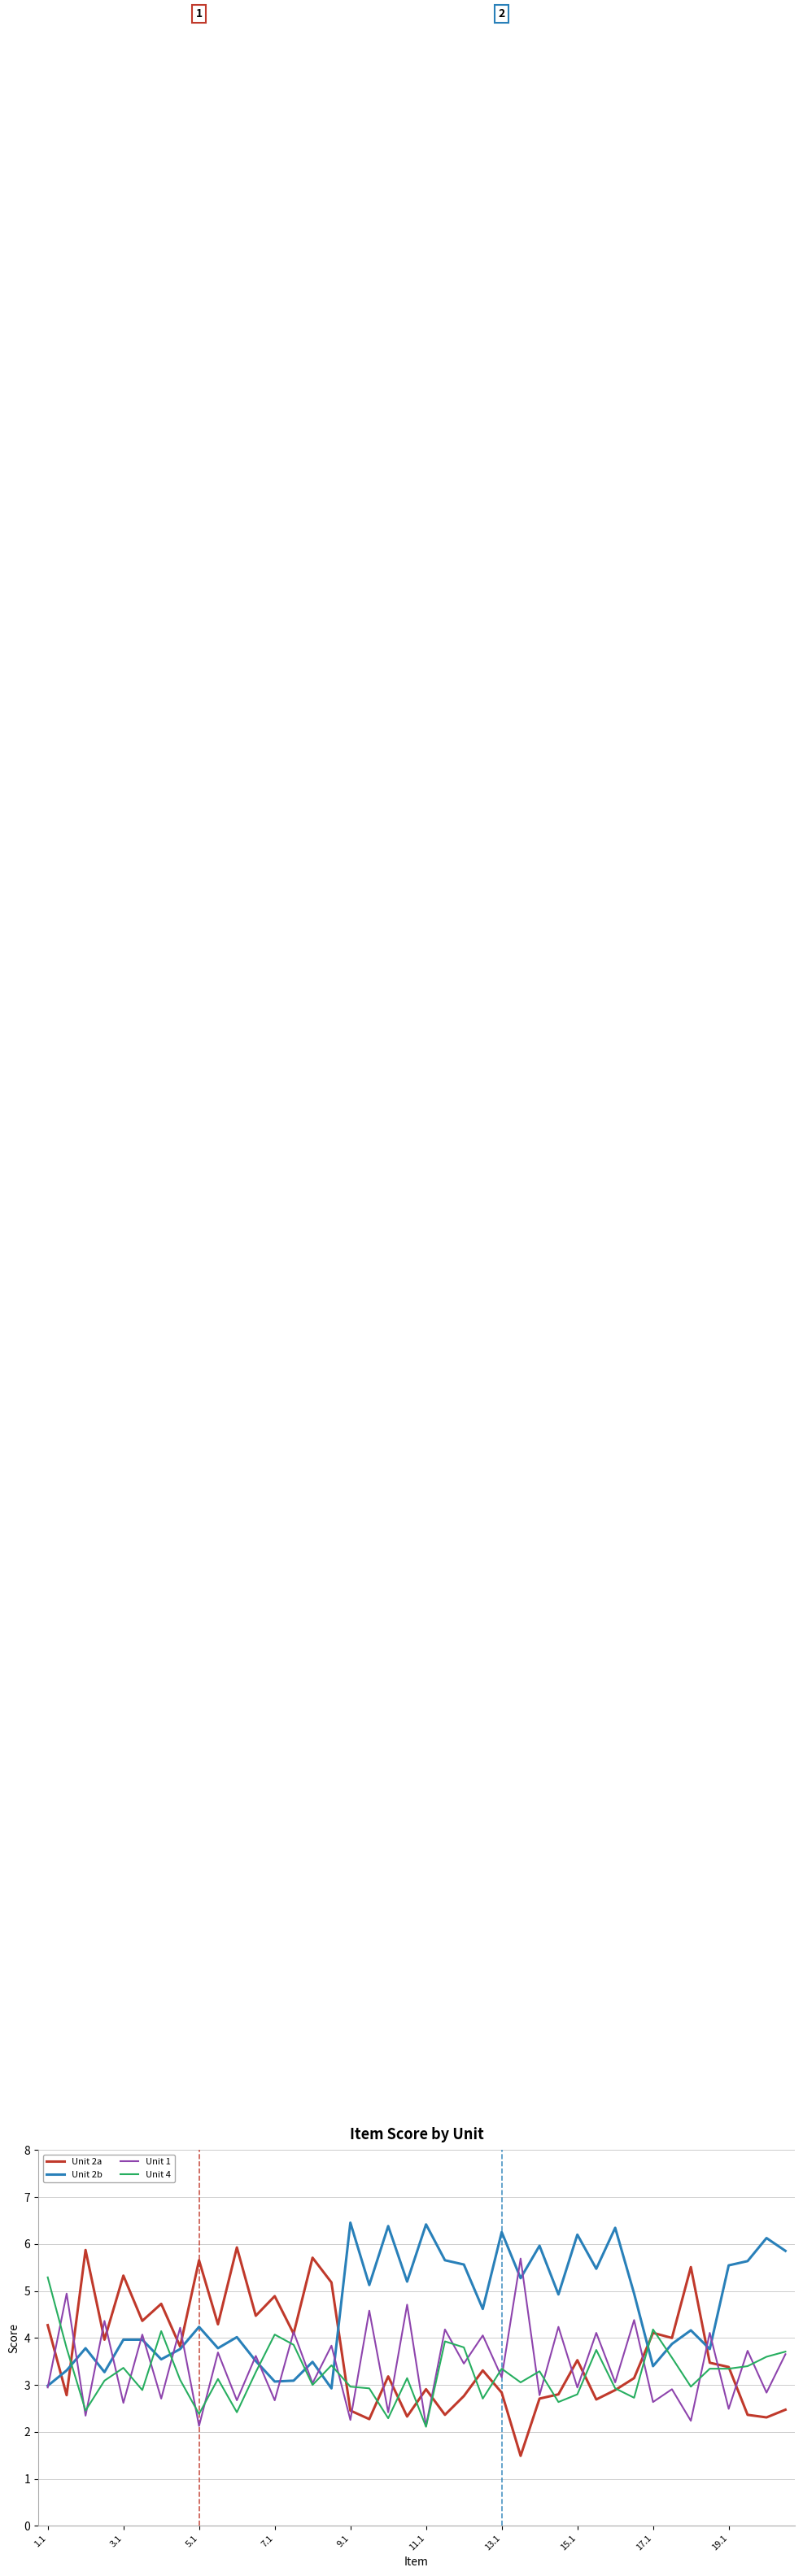

Which series has the widest spread of values?

Unit 2a